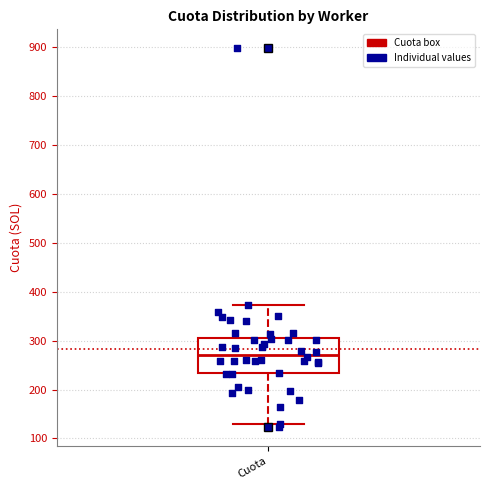

Read this box plot against the y-axis: the position of the median line, the range covered by the box, and the ends of both whiskers. The values are not printed on the chart, so give them approximately, as read against the axis.

median 270, box 230 to 310, whiskers 130 to 370